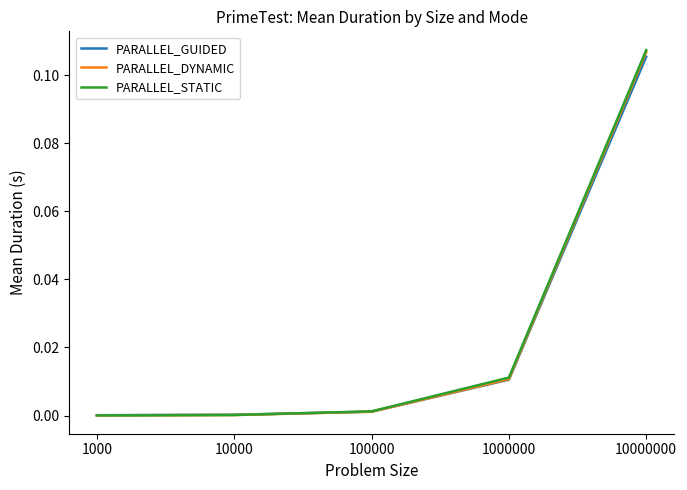

Which series has the largest total across all categories?

PARALLEL_STATIC